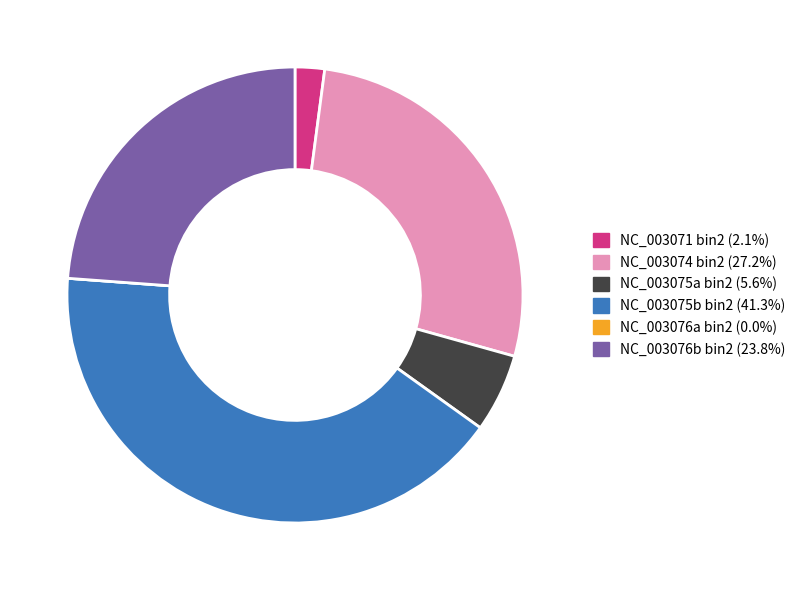

Does any single category account for the majority?

No